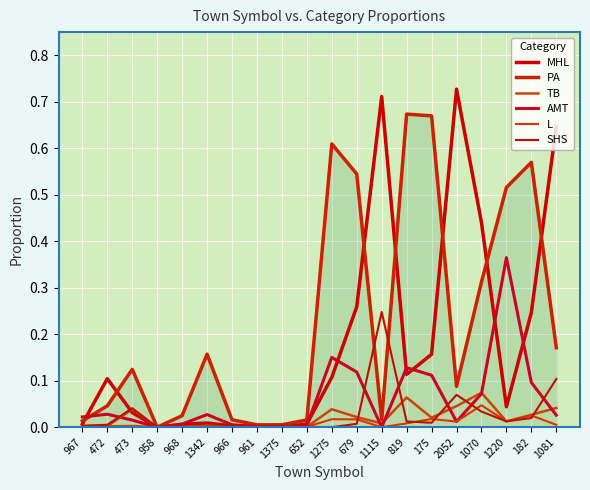

How many lines are shown in the chart?

6